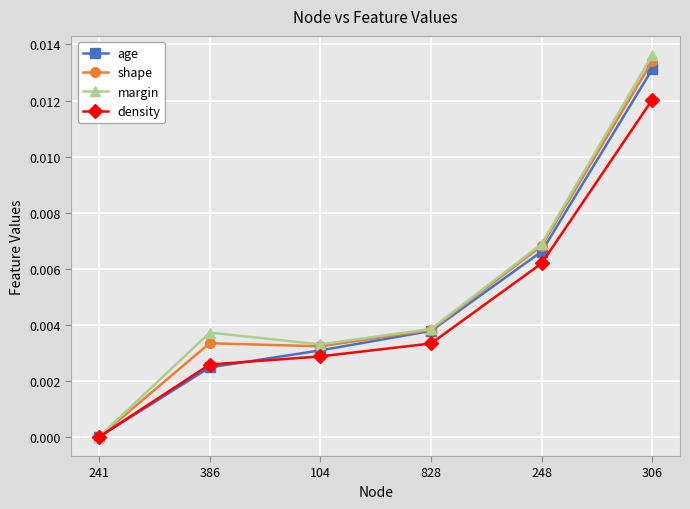

Is it true that density equals 0.0 at 828?

True